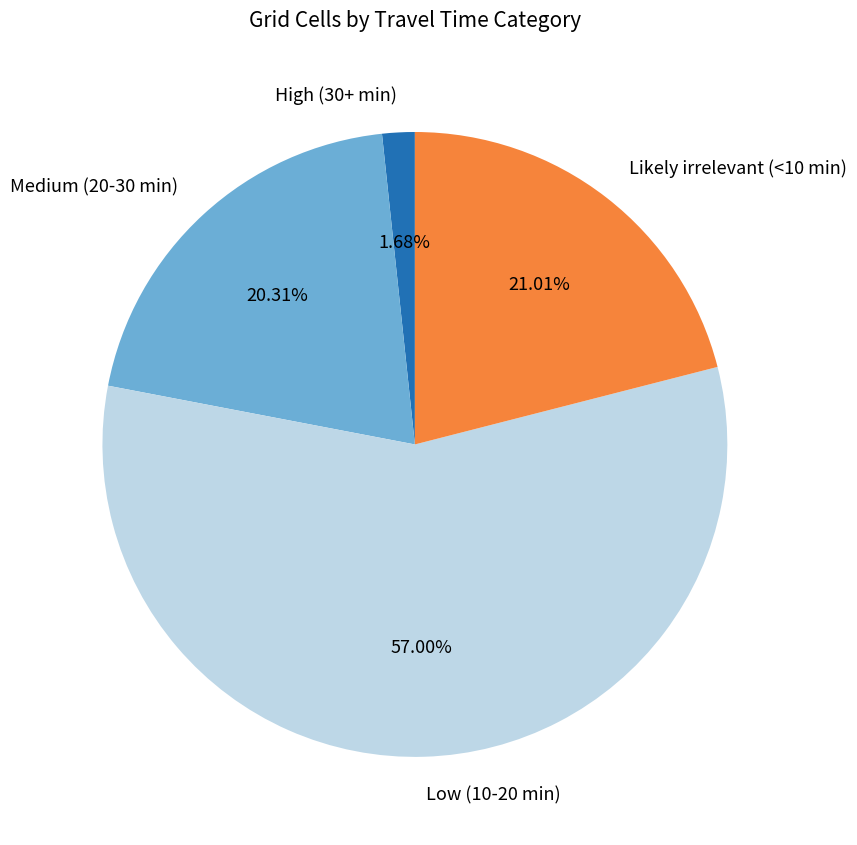

Which category has the smallest portion of the pie?

High (30+ min)